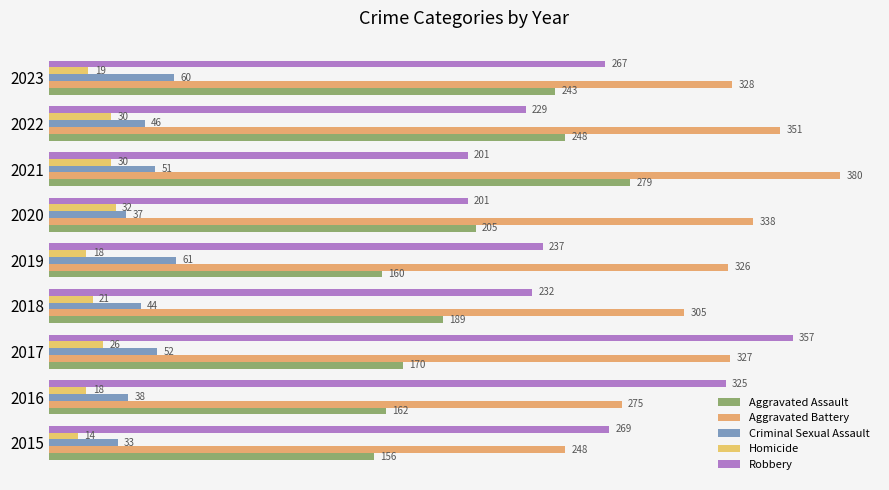

How many data points in Homicide are less than 21?

4